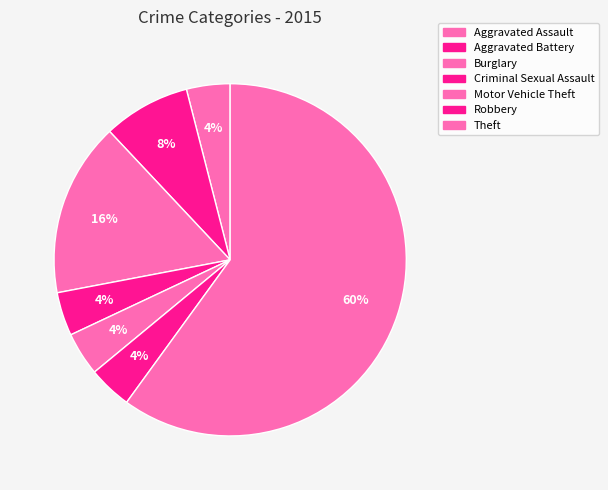

What is the largest slice in the pie chart?

Theft